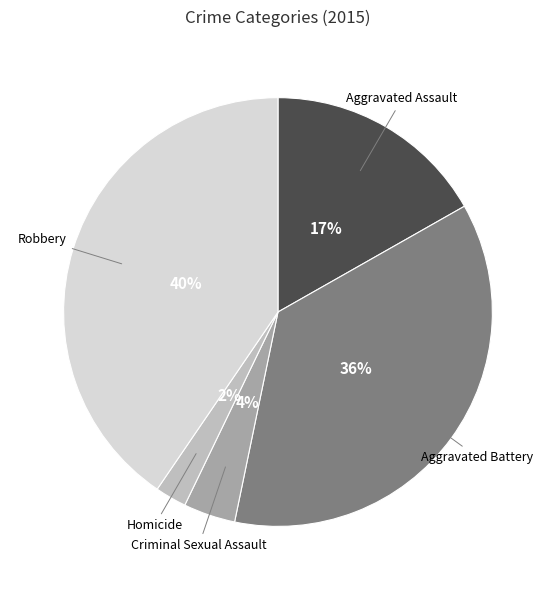

Approximately how many times larger is the value at Homicide compared to Robbery?

0.1